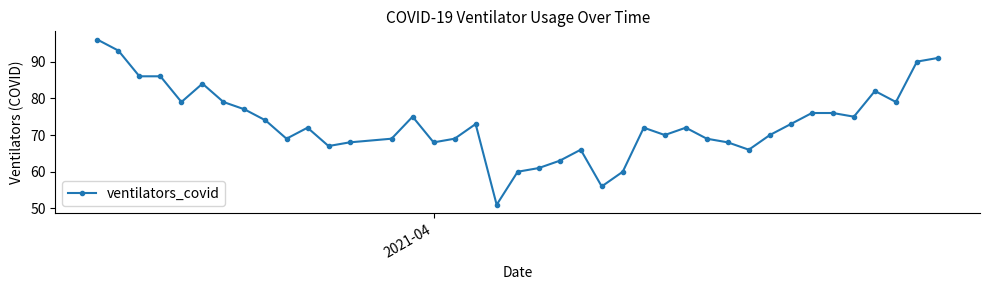

True or false: there are more than 0 points higher than both neighbors.

True